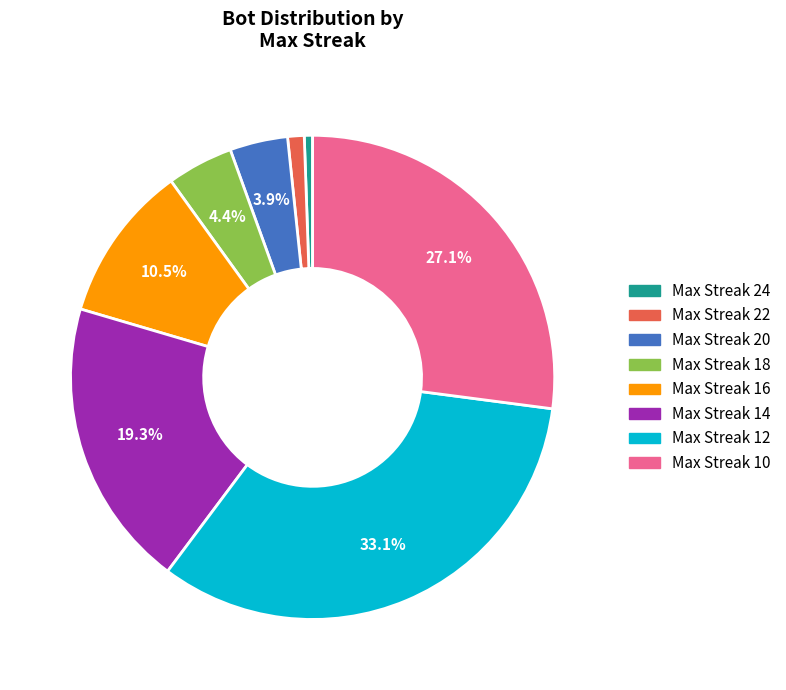

Combined, what portion of the pie is Max Streak 12 and Max Streak 10?

60.2%